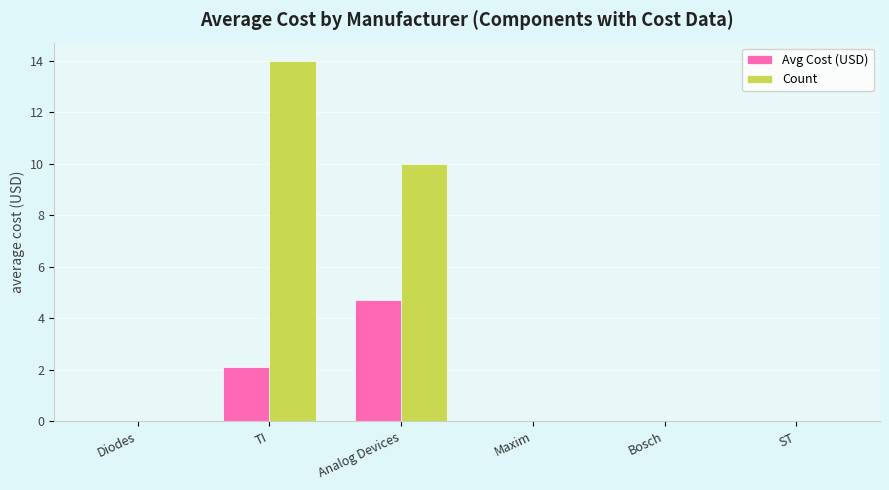

What is the sum of the Count values at Analog Devices and Bosch?

10.0